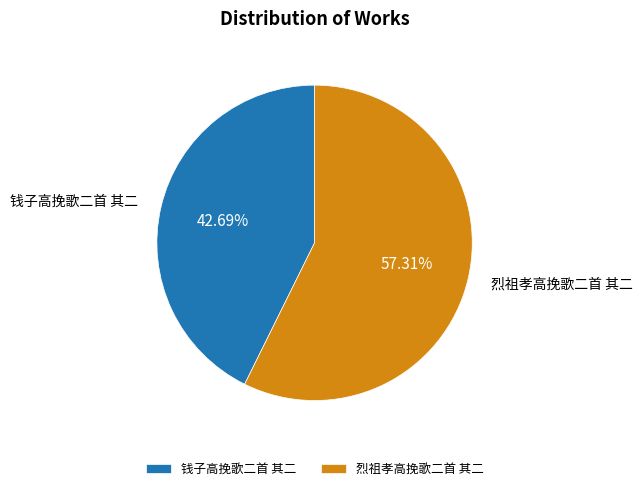

What is the ratio of the value at 钱子高挽歌二首 其二 to the value at 烈祖孝高挽歌二首 其二?

0.7